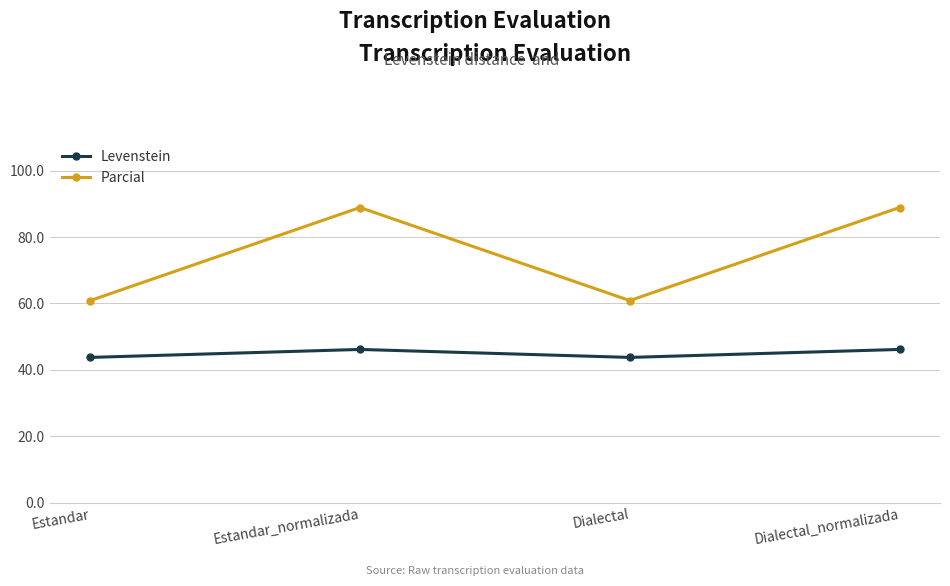

Rank the series by their maximum value, from highest to lowest.

Parcial, Levenstein